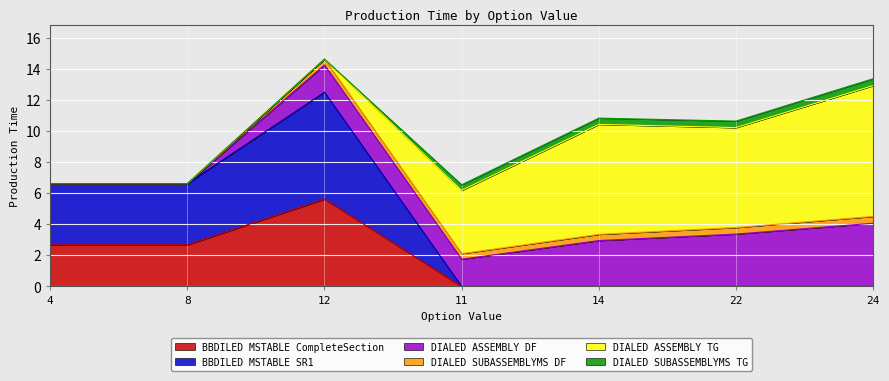

Is the value of BBDILED MSTABLE SR1 at 24 greater than the value of BBDILED MSTABLE CompleteSection at 14?

No